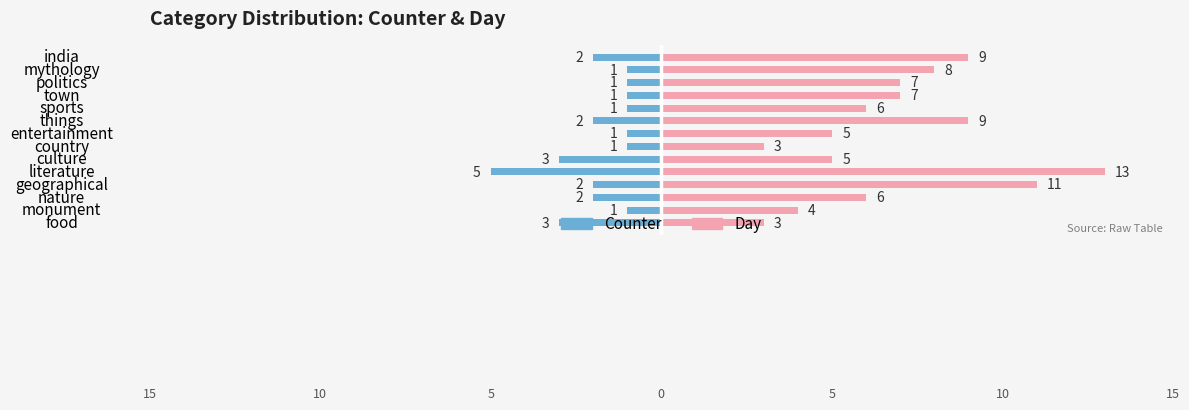

Which series has the largest total across all categories?

Day